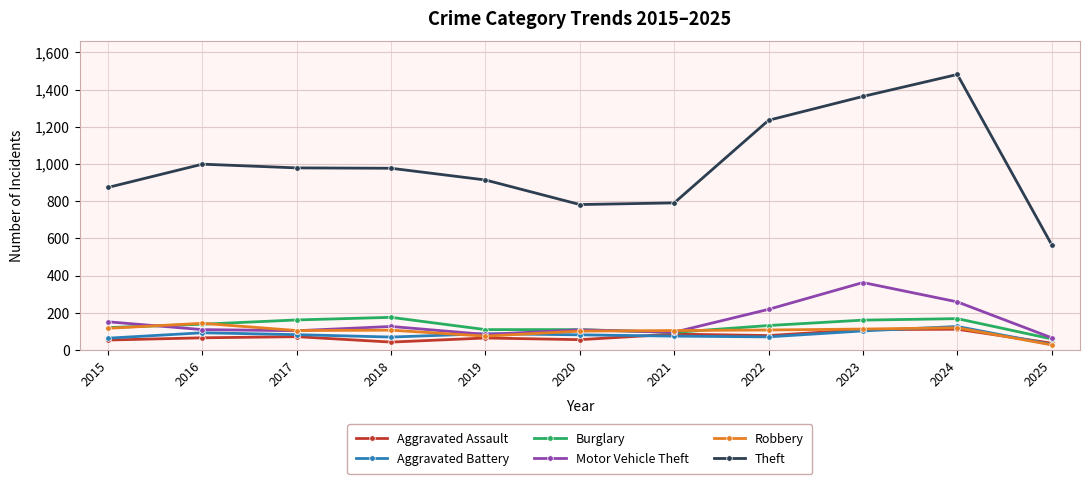

What is the maximum value shown in the chart?

1481